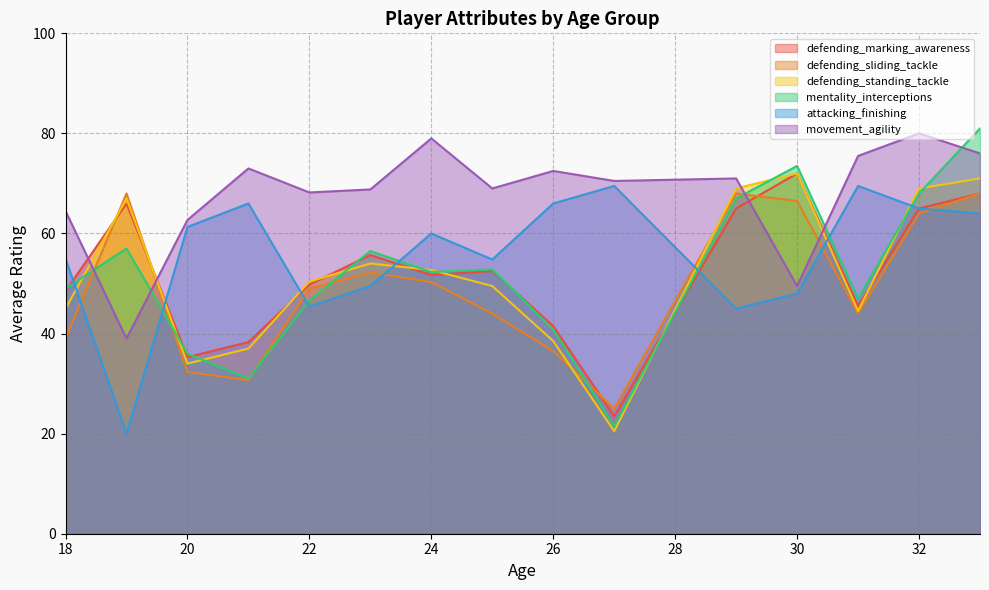

What is the smallest value displayed?

20.0